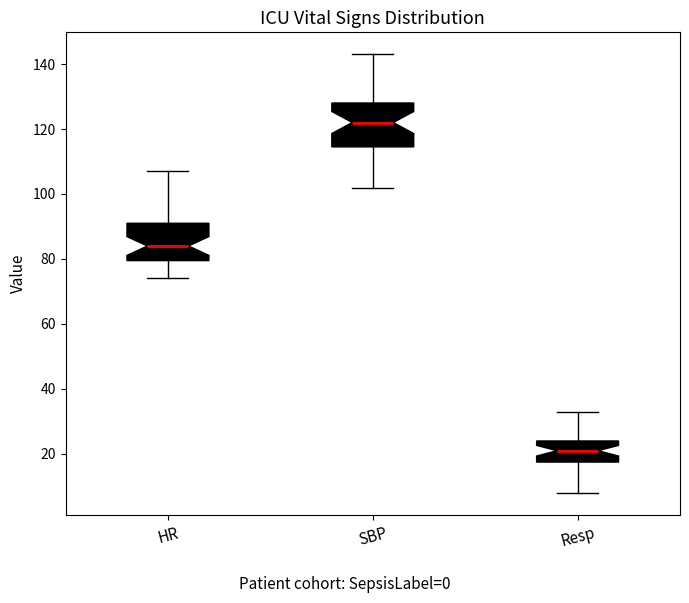

Where does the upper whisker of the box for HR end on the y-axis? The values are not printed on the chart, so give them approximately, as read against the axis.

108